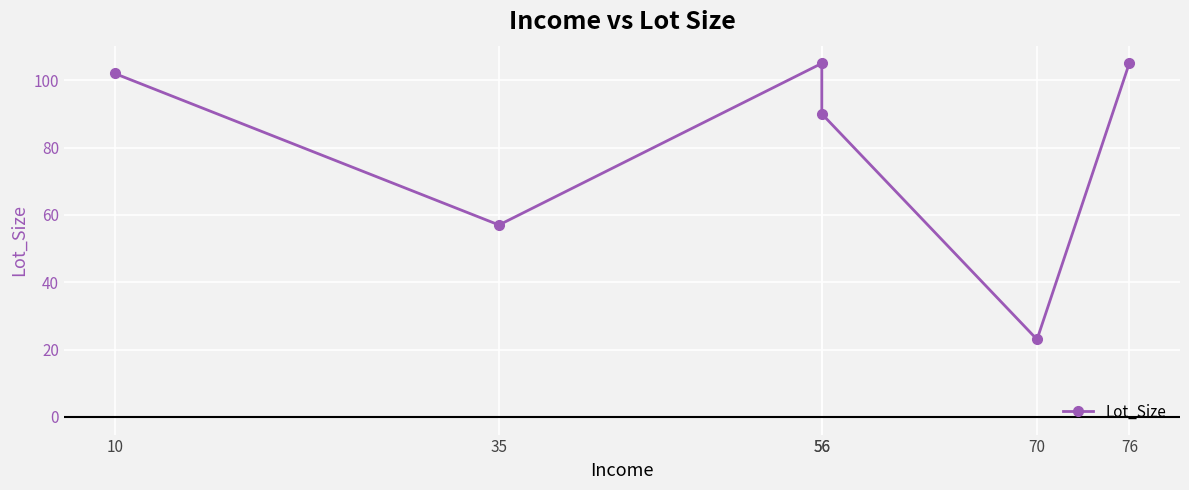

Which label corresponds to the smallest value in the chart?

70